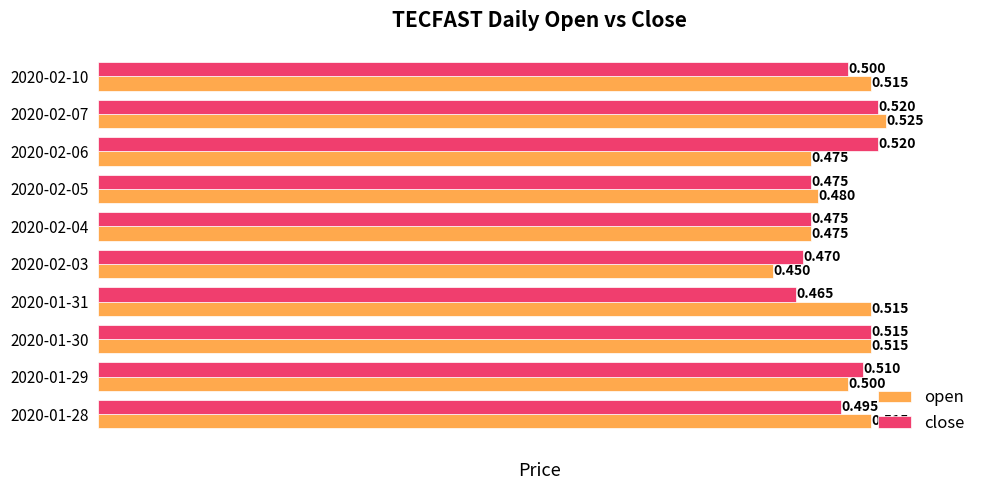

Between 2020-01-29 and 2020-01-30, which series saw the biggest shift?

open